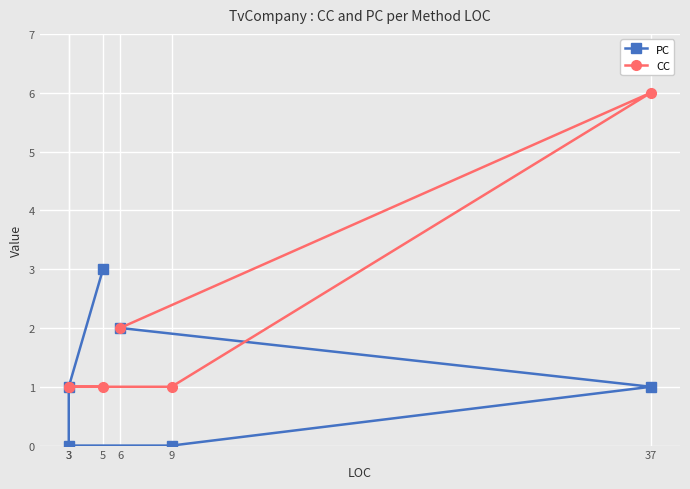

How many lines are shown in the chart?

2